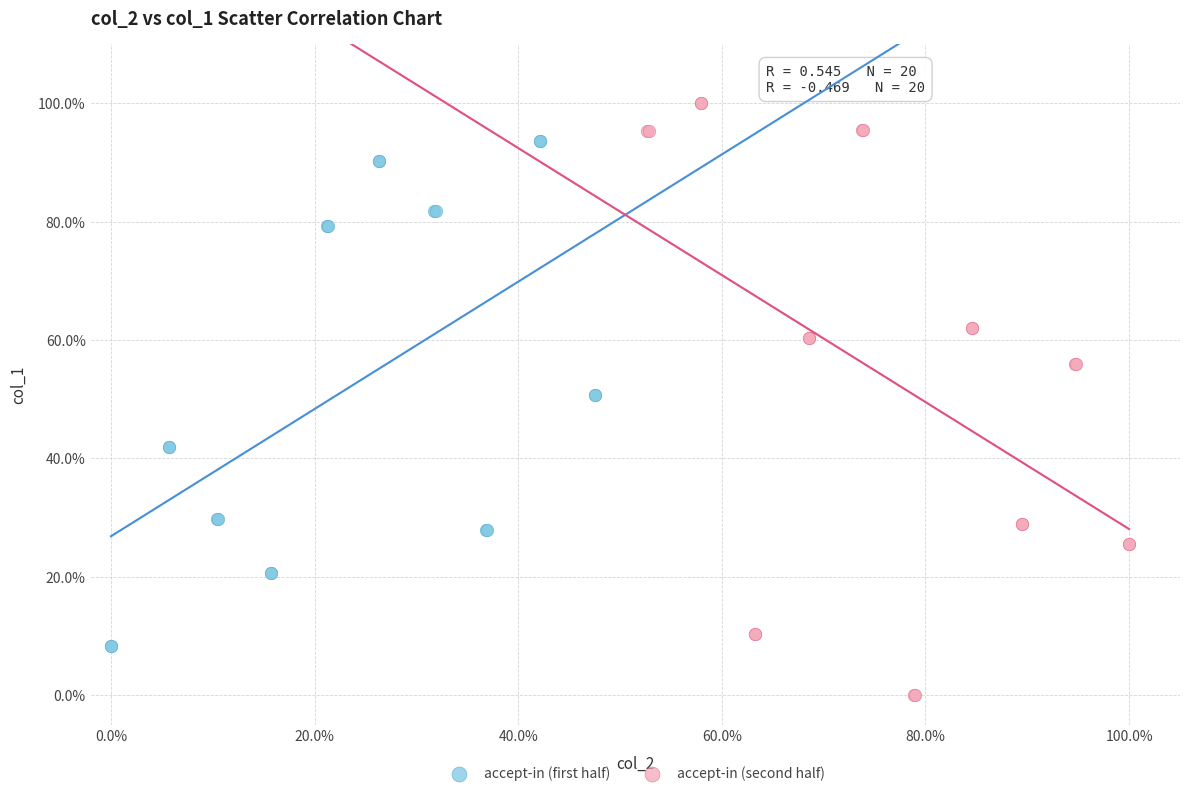

Which series contains the highest Y value?

accept-in (second half)